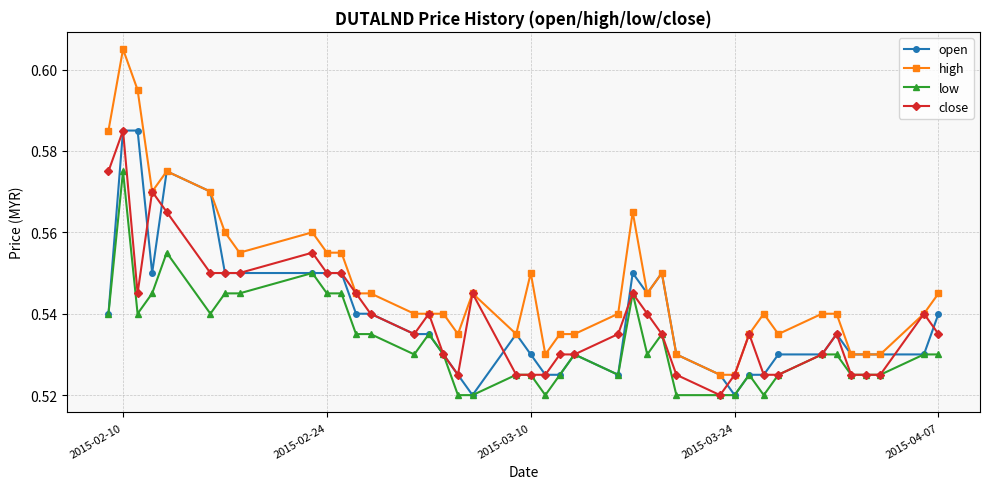

How many high values are between 0 and 1?

40